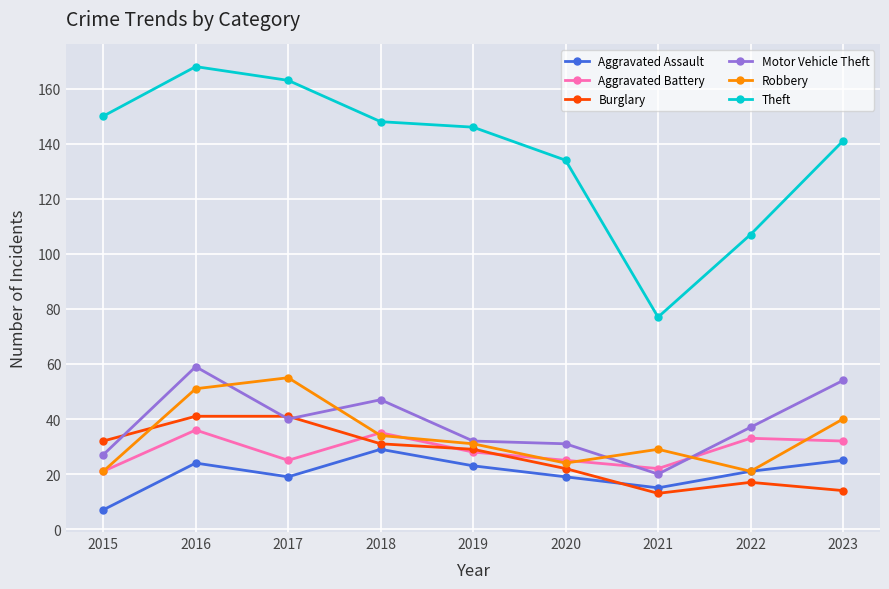

What is the sum of the Motor Vehicle Theft values at 2023 and 2016?

113